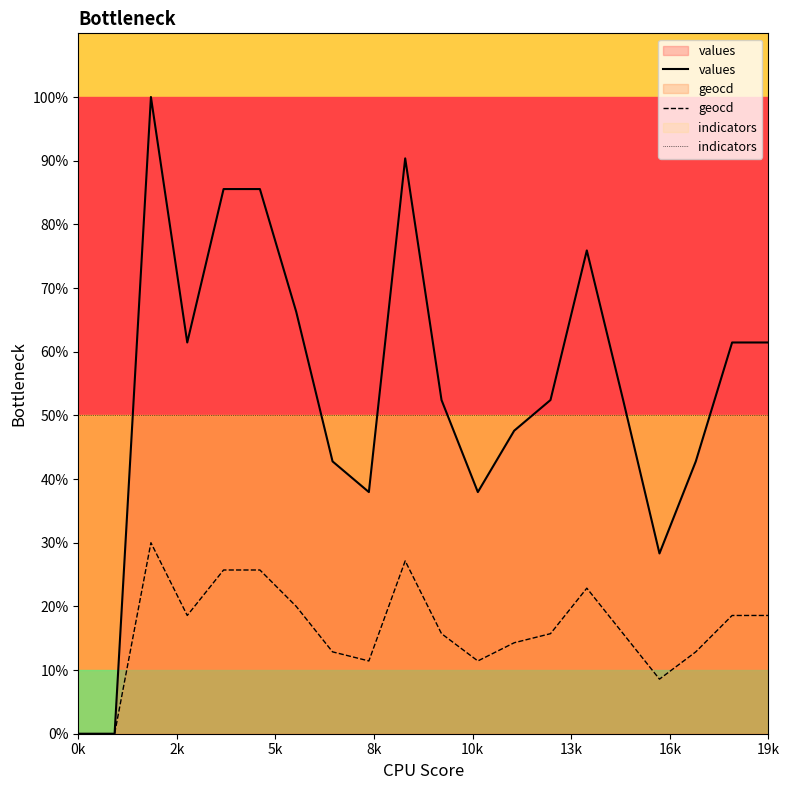

How many lines are shown in the chart?

3